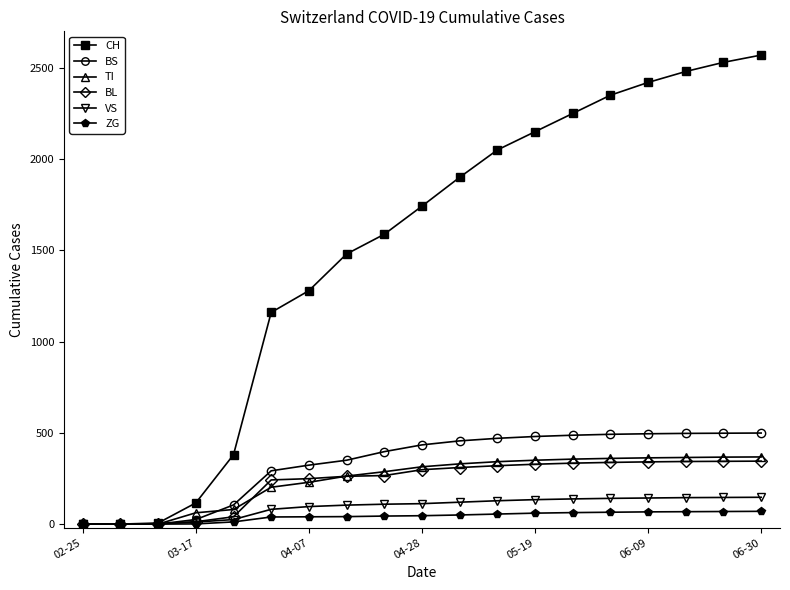

What is the highest value of the BL series?

345